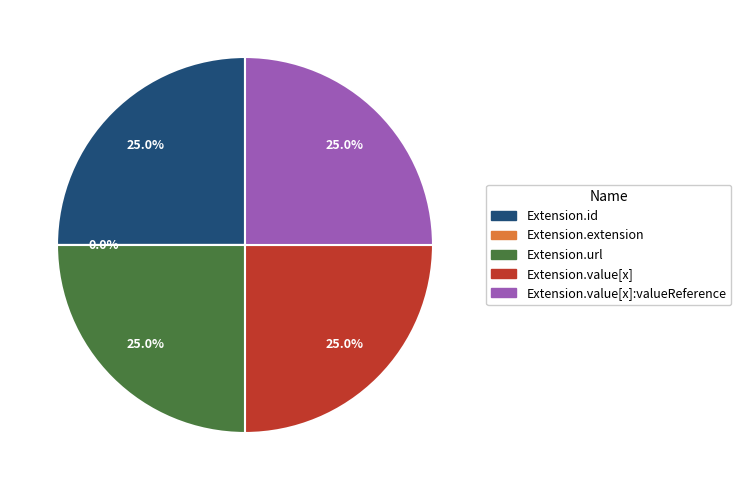

Is there any slice that represents more than half of the pie?

No